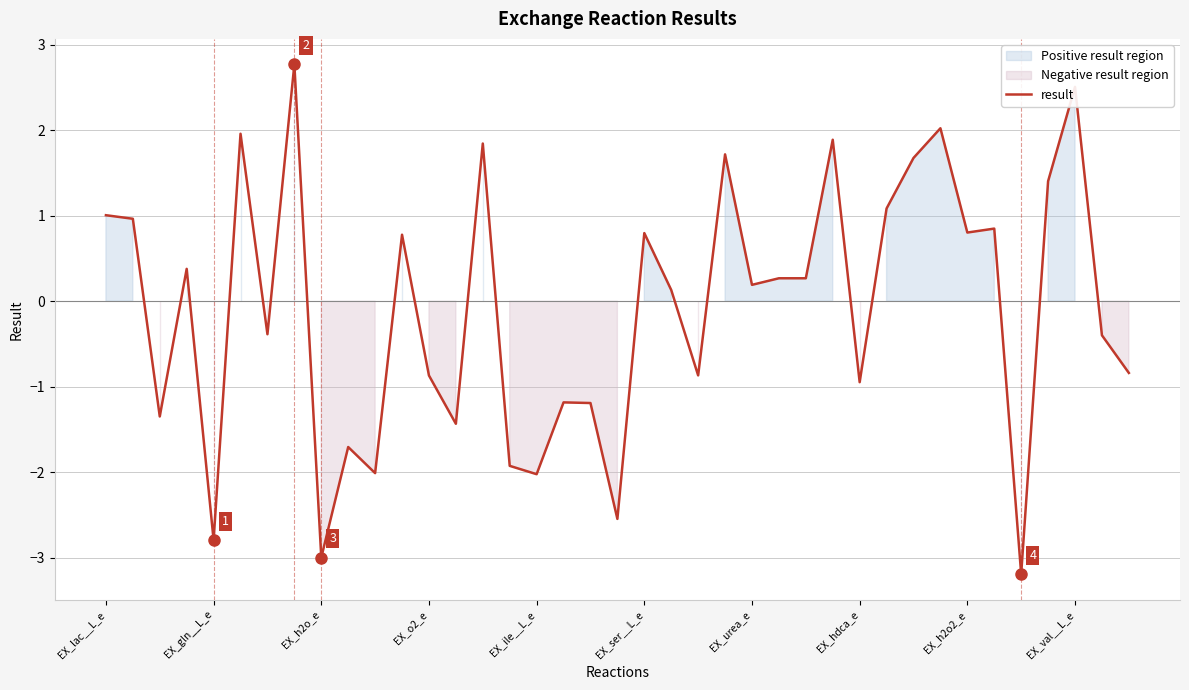

What is the smallest value displayed?

-3.2